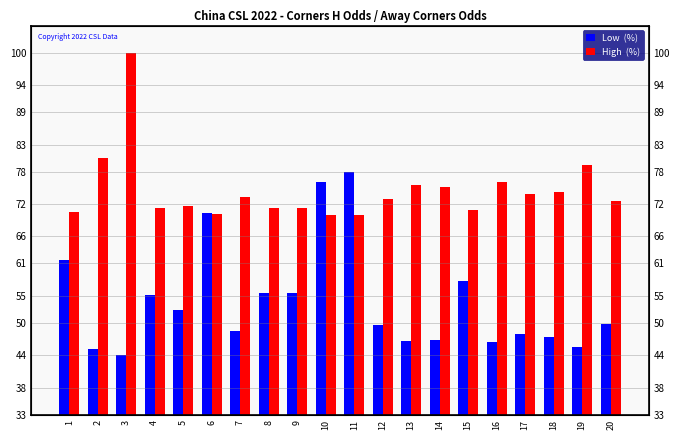

What is the average value of the High  (%) series?

74.5